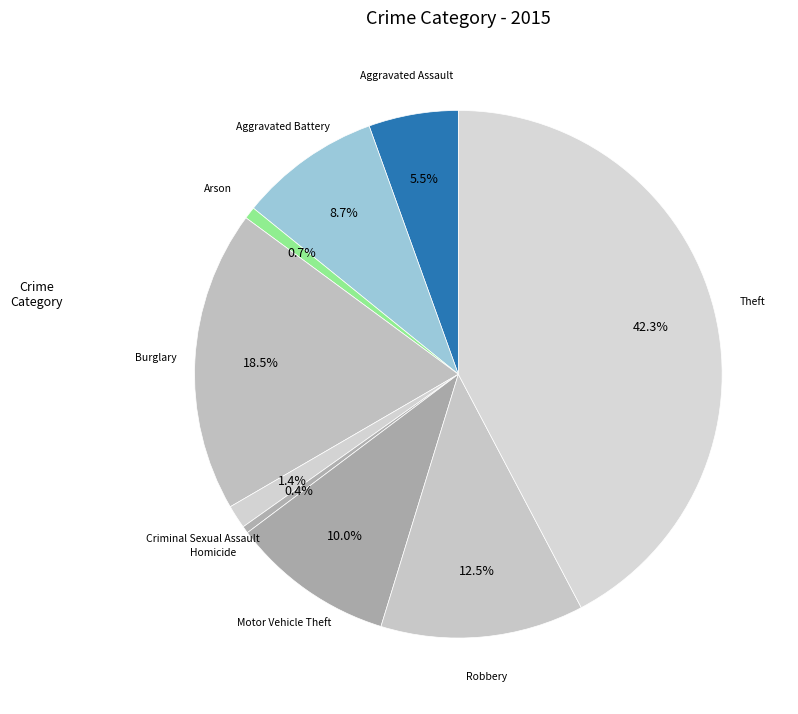

How many slices are in this pie chart?

9